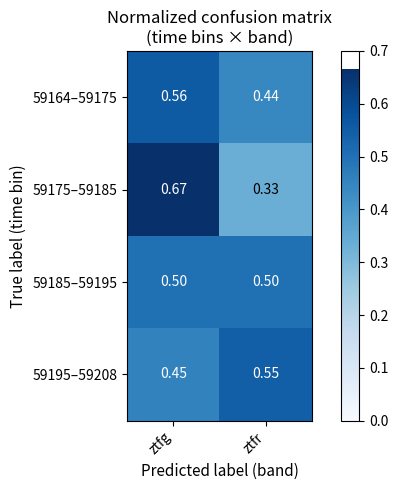

Which label corresponds to the smallest value in the chart?

ztfr